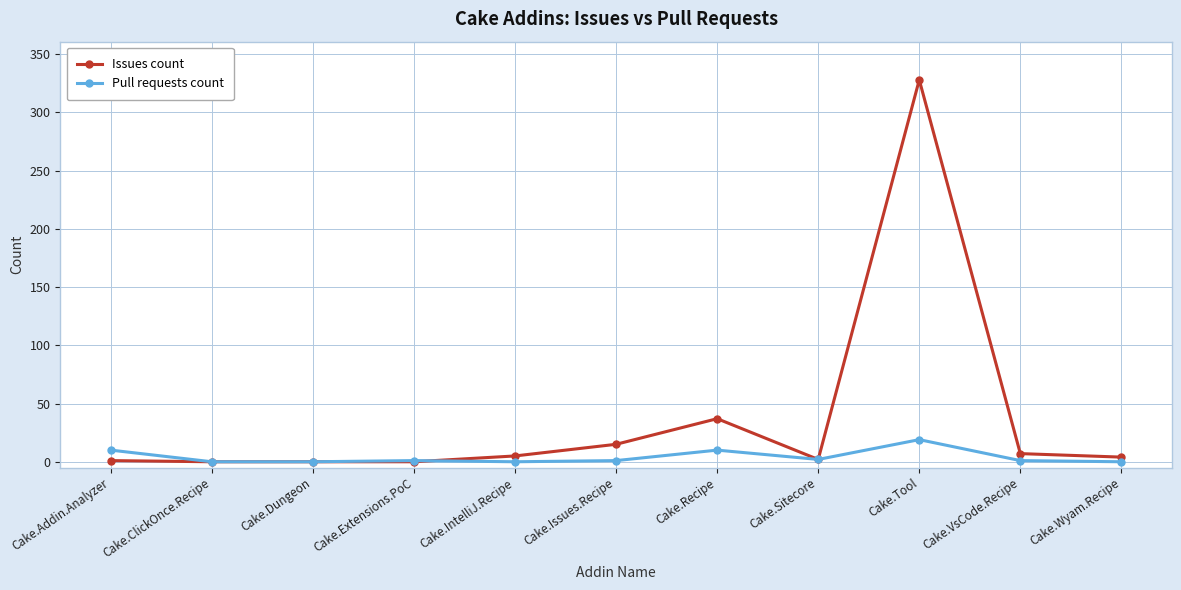

What is the maximum value shown in the chart?

328